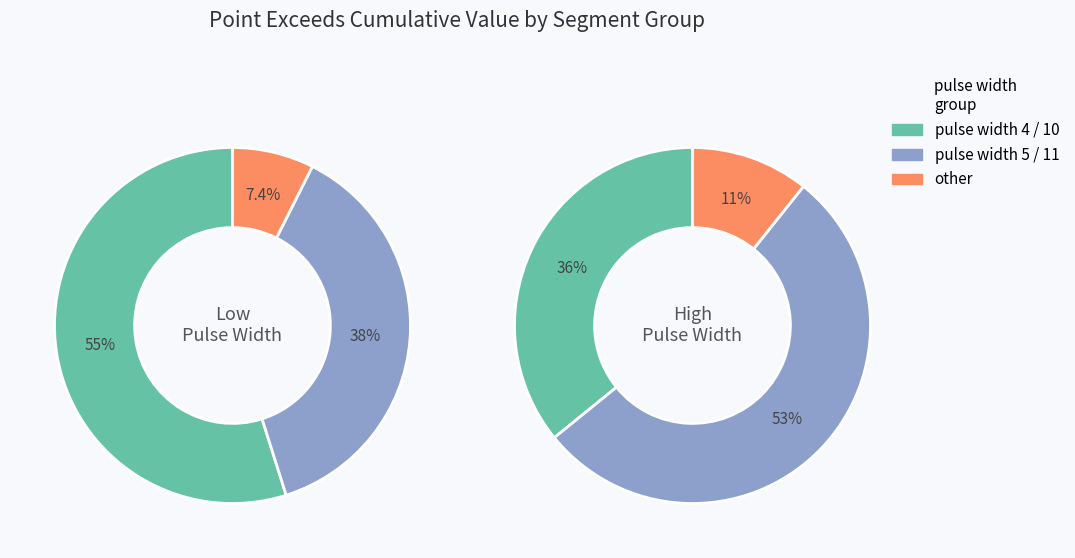

Is it true that signal segment 6 is 1% of the pie?

False